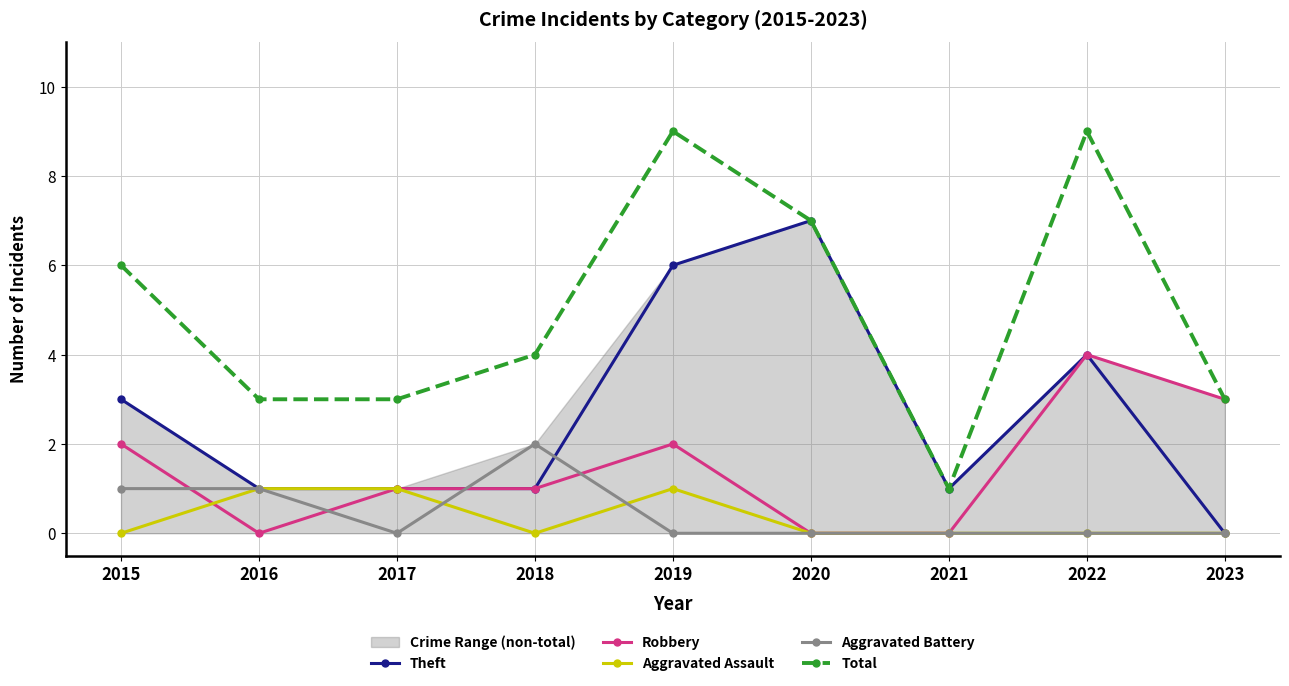

True or false: Robbery has a value of 1 at 2018.

True